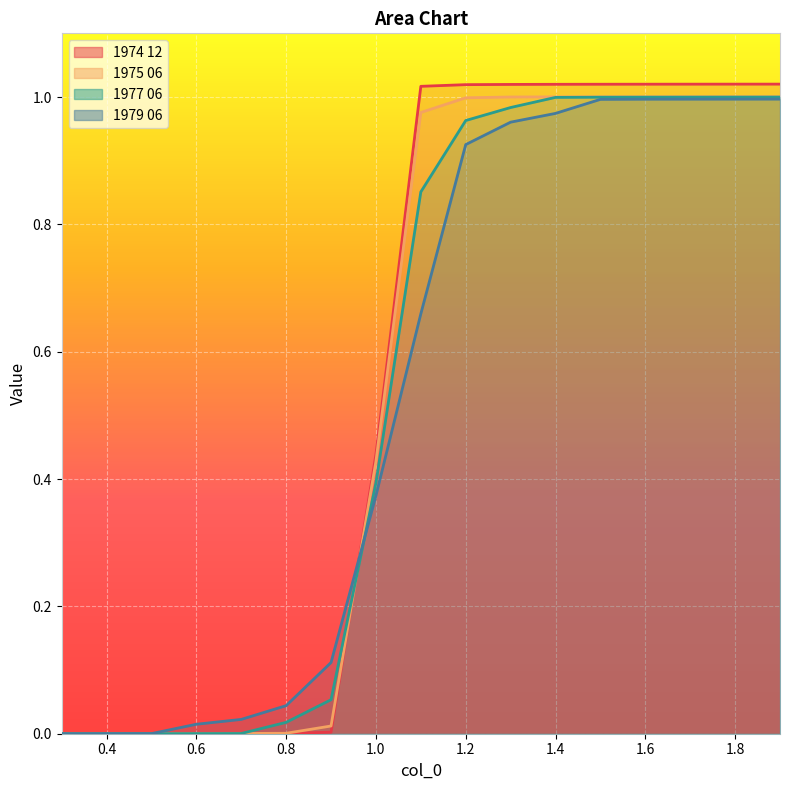

Which series has the largest total across all categories?

1974 12